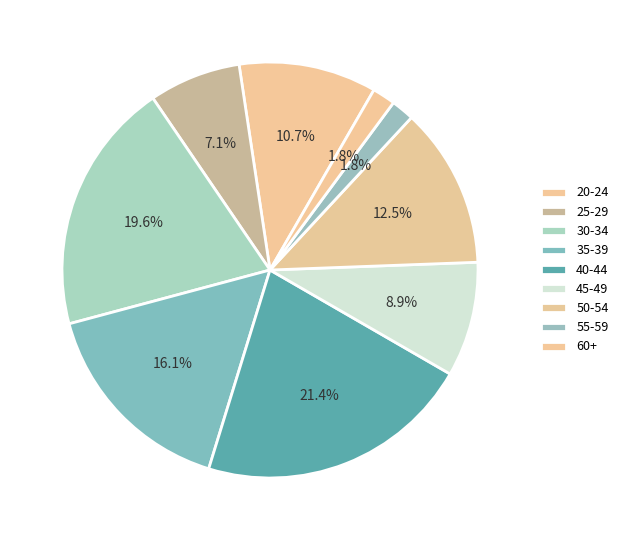

Which has a higher value, 50-54 or 40-44?

40-44